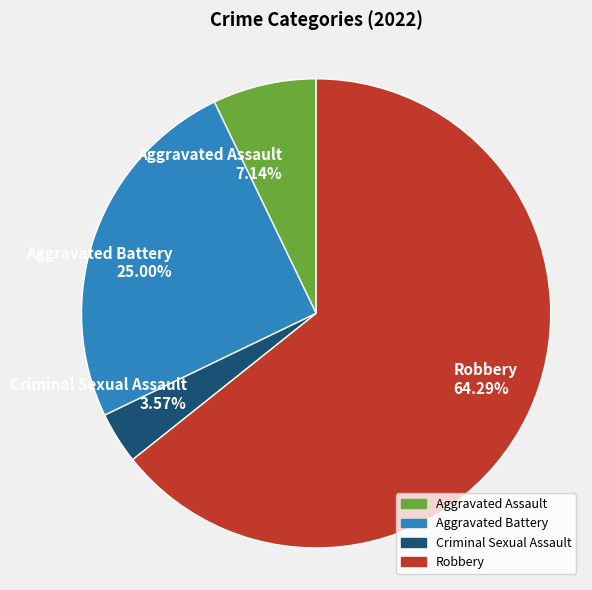

Do Criminal Sexual Assault and Robbery together represent more than half of the pie?

Yes